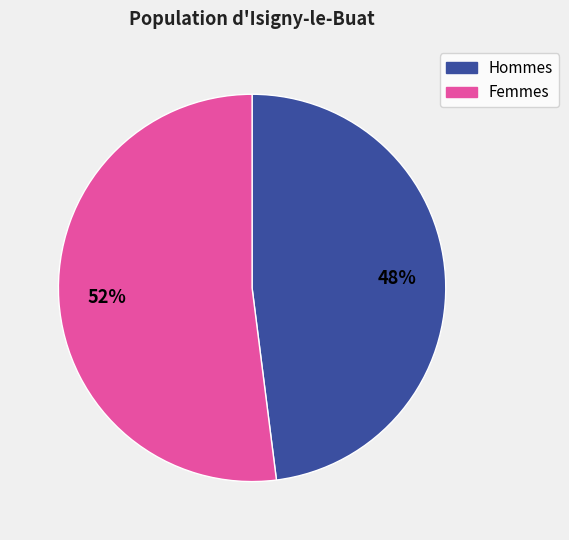

Is there any slice that represents more than half of the pie?

Yes